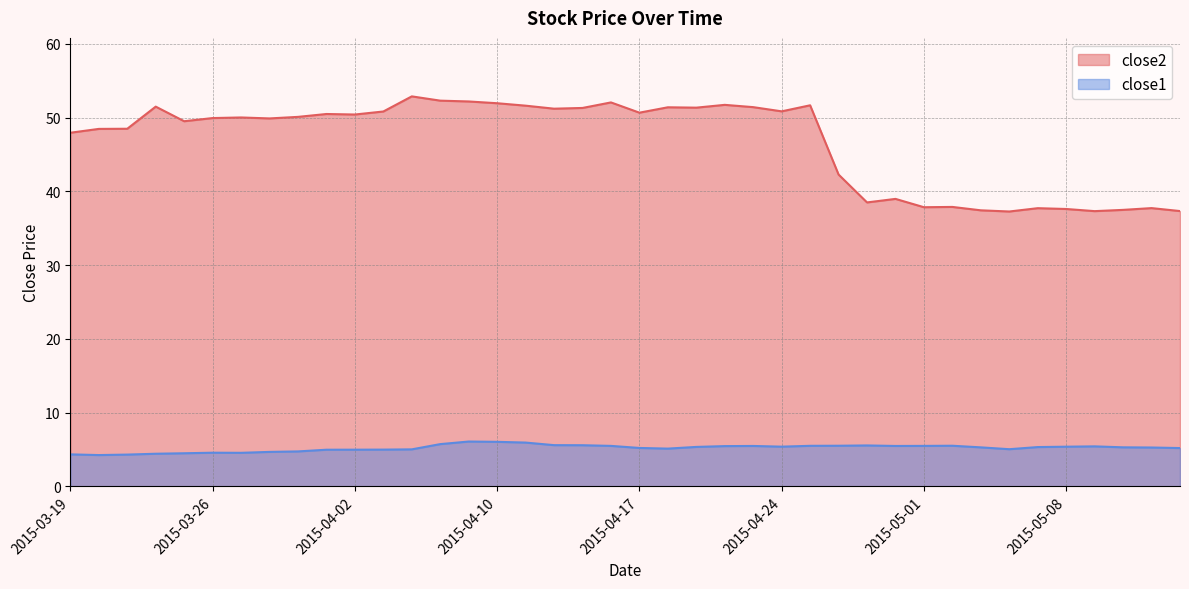

At which label is close1 closest to 5?

2015-04-07